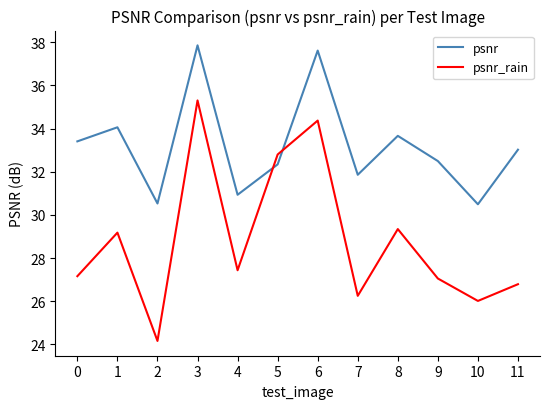

What are all the series names shown in the legend?

psnr, psnr_rain